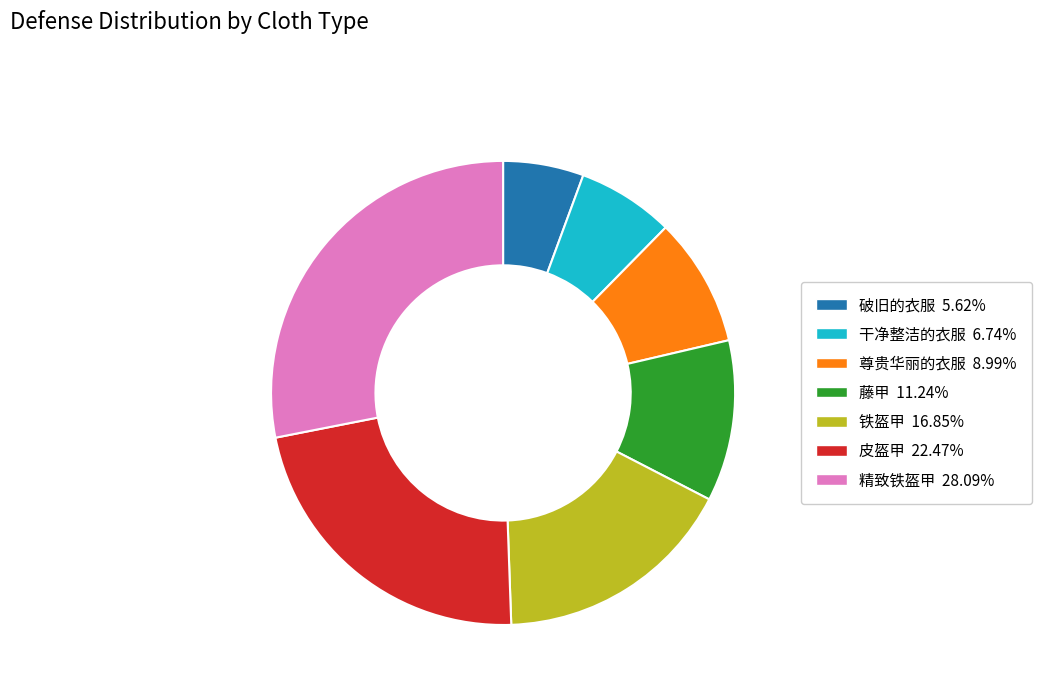

Count the number of slices in the pie.

7